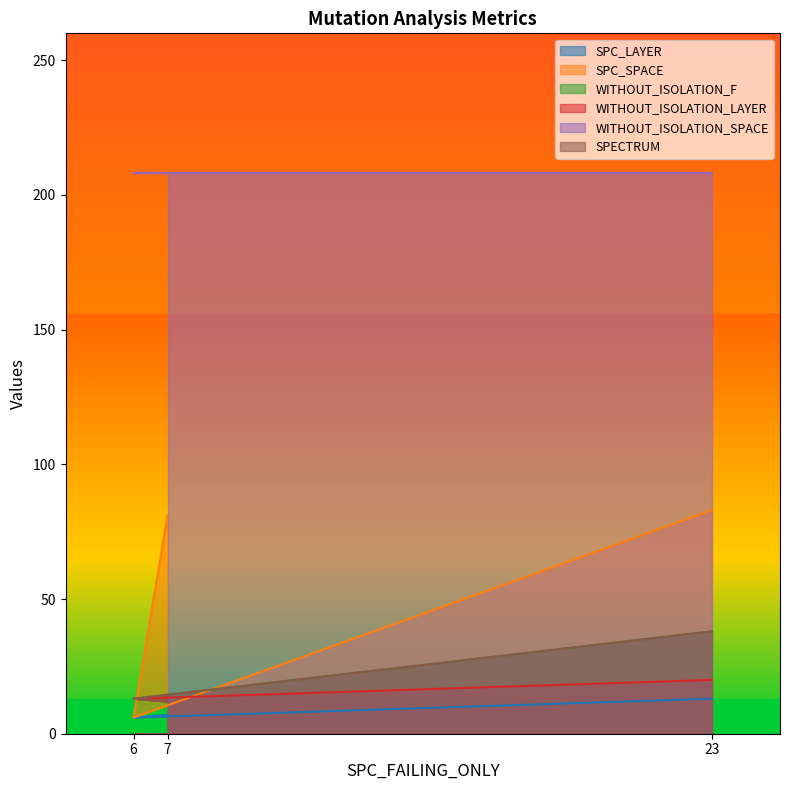

What is the average value of the WITHOUT_ISOLATION_F series?

21